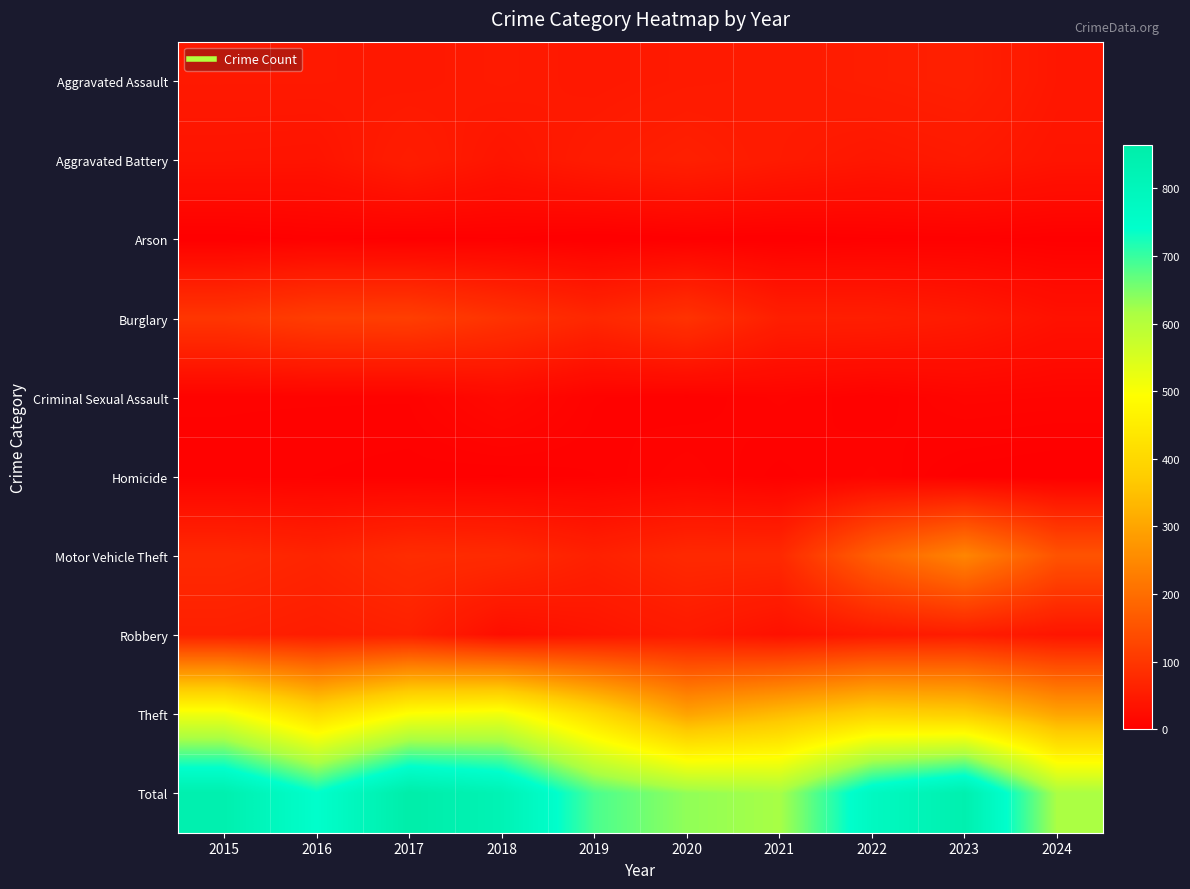

Reading left to right, extract all data points from this chart.

Aggravated Assault: 2015=46	2016=46	2017=44	2018=48	2019=44	2020=48	2021=50	2022=55	2023=59	2024=42
Aggravated Battery: 2015=38	2016=37	2017=54	2018=39	2019=51	2020=59	2021=49	2022=42	2023=47	2024=38
Arson: 2015=1	2016=4	2017=2	2018=3	2019=0	2020=2	2021=1	2022=3	2023=4	2024=2
Burglary: 2015=98	2016=112	2017=114	2018=92	2019=72	2020=92	2021=57	2022=56	2023=48	2024=33
Criminal Sexual Assault: 2015=7	2016=7	2017=7	2018=18	2019=7	2020=5	2021=9	2022=5	2023=11	2024=10
Homicide: 2015=6	2016=5	2017=4	2018=3	2019=5	2020=10	2021=4	2022=9	2023=2	2024=0
Motor Vehicle Theft: 2015=75	2016=67	2017=82	2018=78	2019=60	2020=75	2021=75	2022=175	2023=243	2024=152
Robbery: 2015=59	2016=54	2017=60	2018=27	2019=38	2020=48	2021=32	2022=46	2023=53	2024=39
Theft: 2015=515	2016=409	2017=497	2018=515	2019=409	2020=296	2021=341	2022=388	2023=377	2024=299
Total: 2015=845	2016=741	2017=864	2018=823	2019=686	2020=635	2021=618	2022=779	2023=844	2024=615